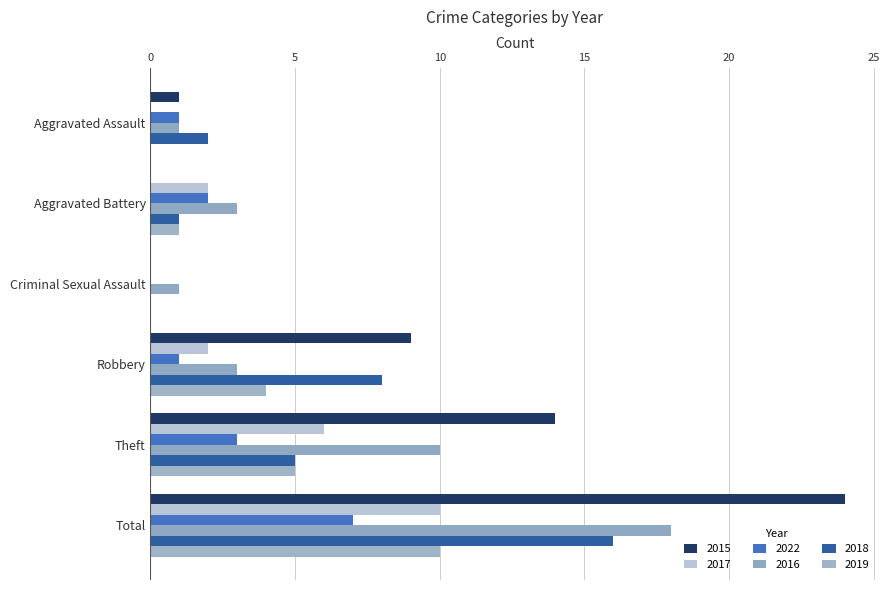

Reading right to left, list all the values displayed in this chart.

2015: 24	14	9	0	0	1
2017: 10	6	2	0	2	0
2022: 7	3	1	0	2	1
2016: 18	10	3	1	3	1
2018: 16	5	8	0	1	2
2019: 10	5	4	0	1	0